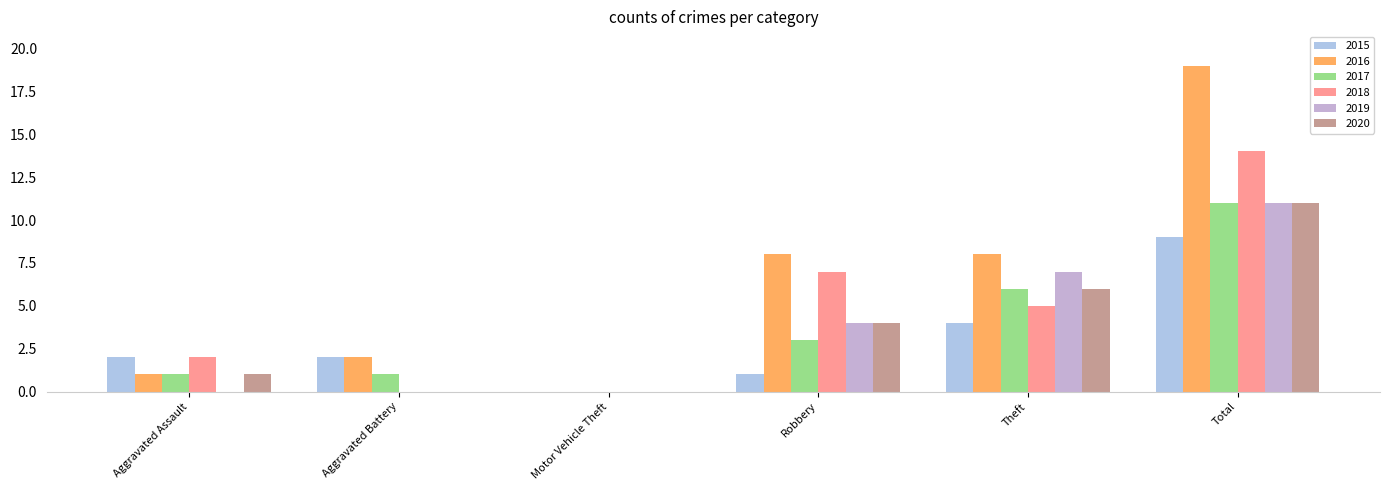

Is the value of 2017 at Aggravated Battery greater than the value of 2015 at Total?

No